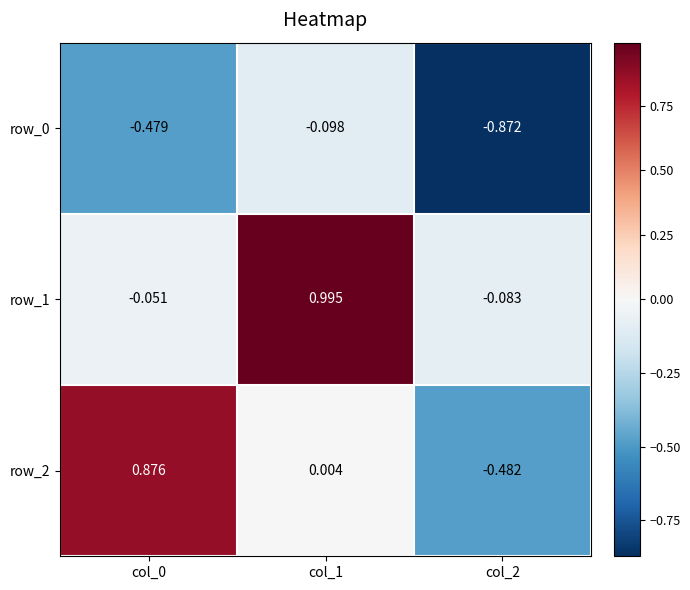

Is the value of row_2 at col_1 greater than the value of row_1 at col_2?

Yes